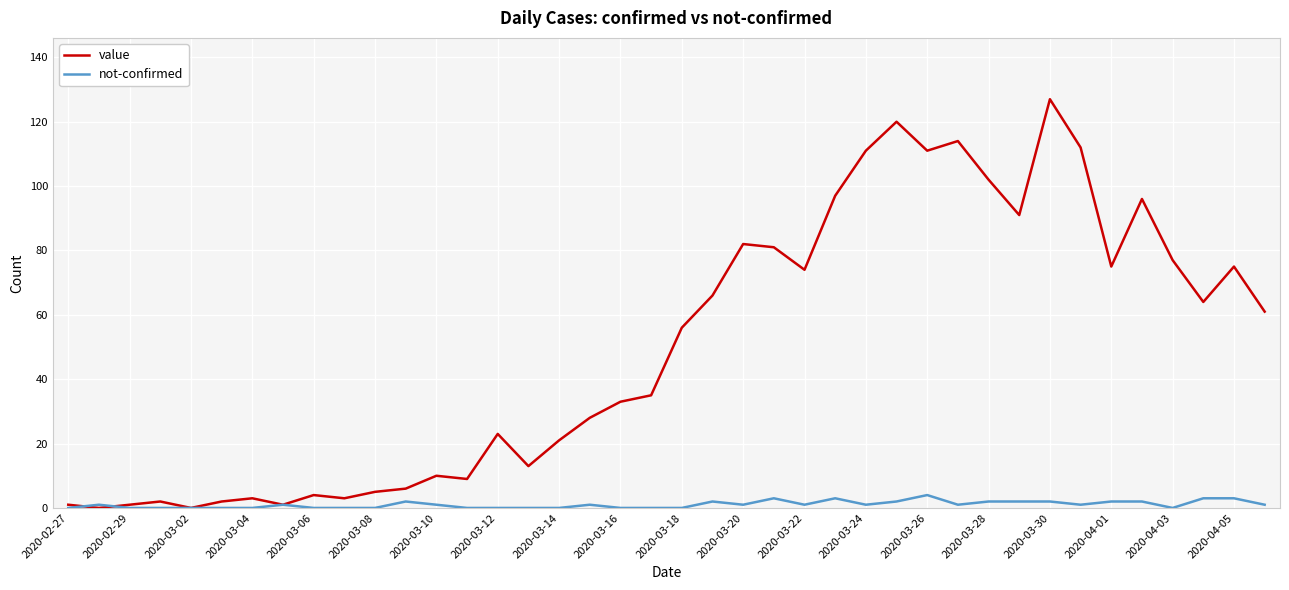

What is the maximum value for value?

127